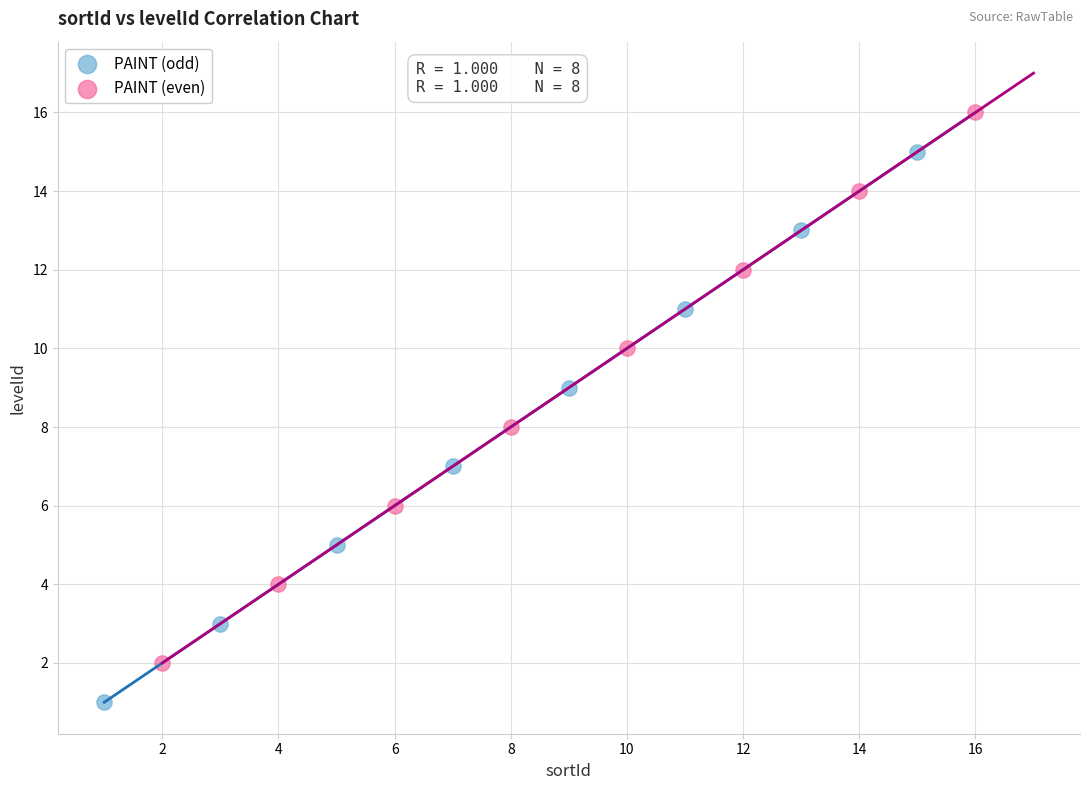

Which series reaches the minimum Y coordinate?

PAINT (odd)